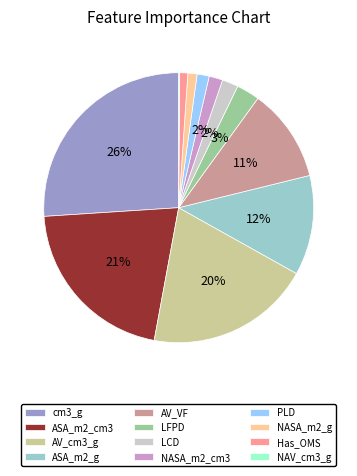

To the nearest percent, what percentage of the pie is ASA_m2_cm3?

21%